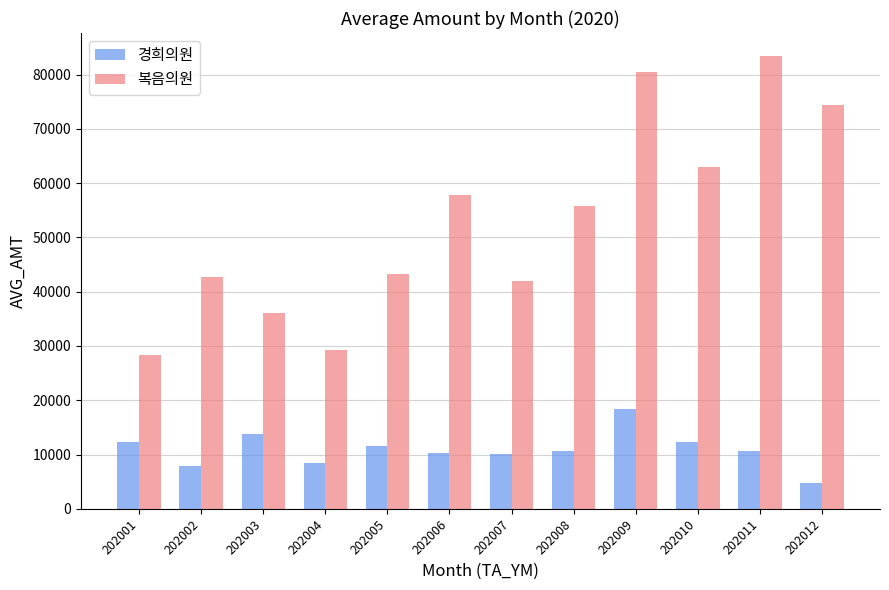

At which label does 복음의원 first exceed 55728?

202006